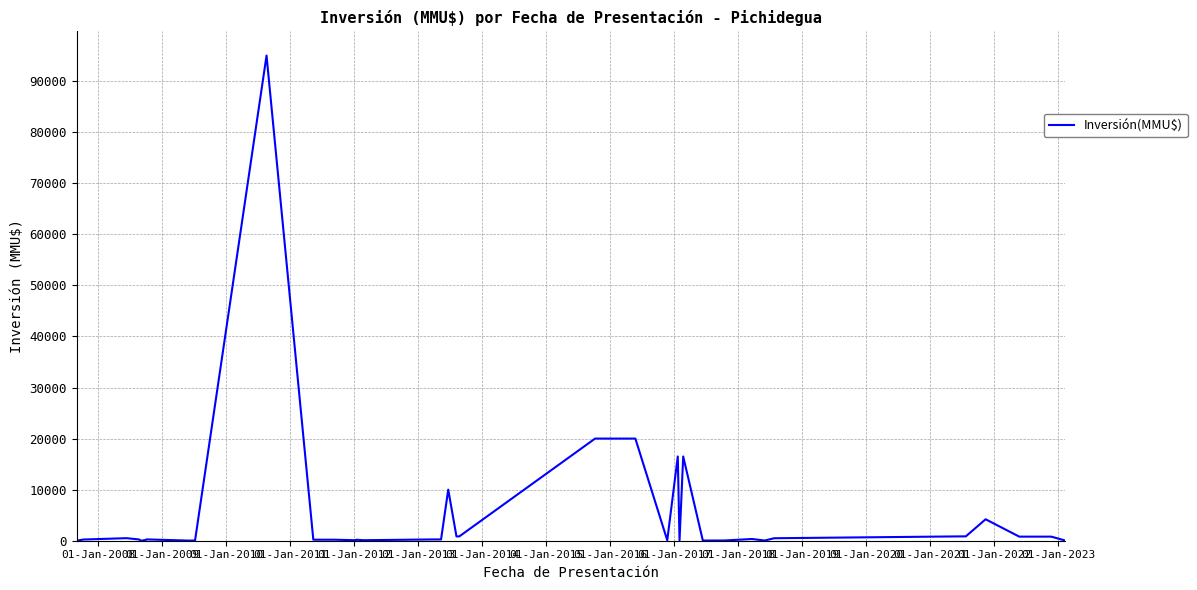

What is the maximum value shown in the chart?

95000